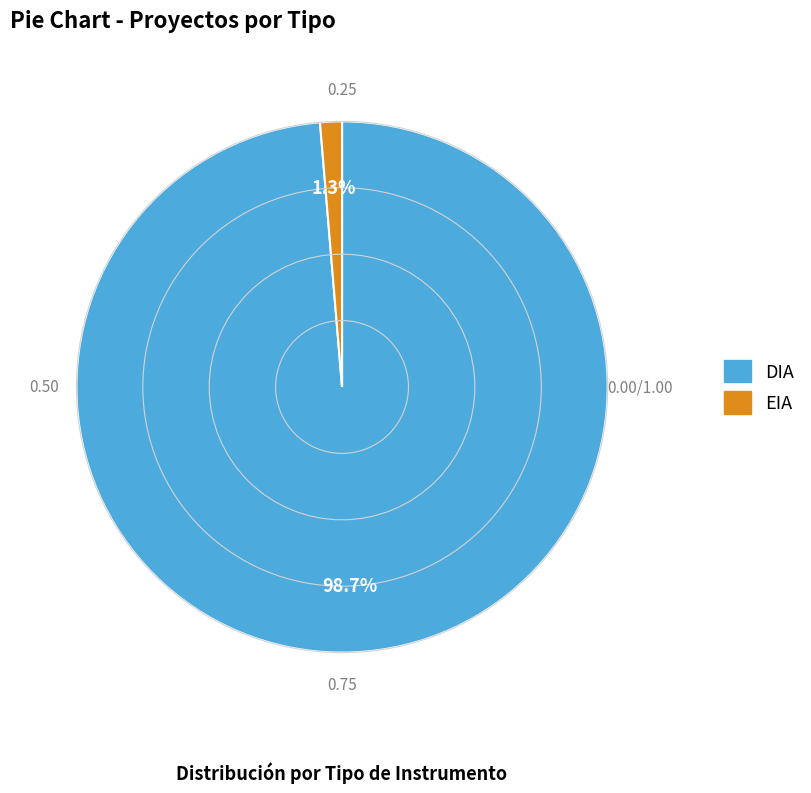

What is the largest slice in the pie chart?

DIA